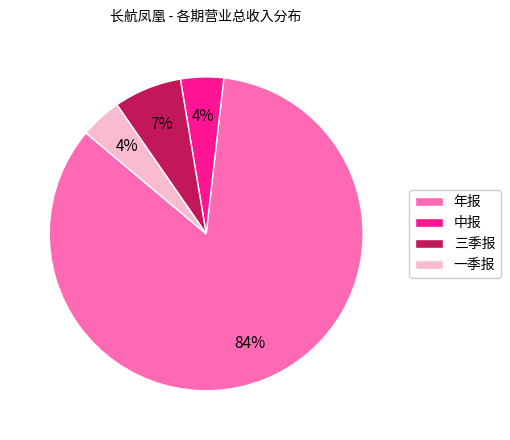

To the nearest percent, what is the average slice percentage?

25%